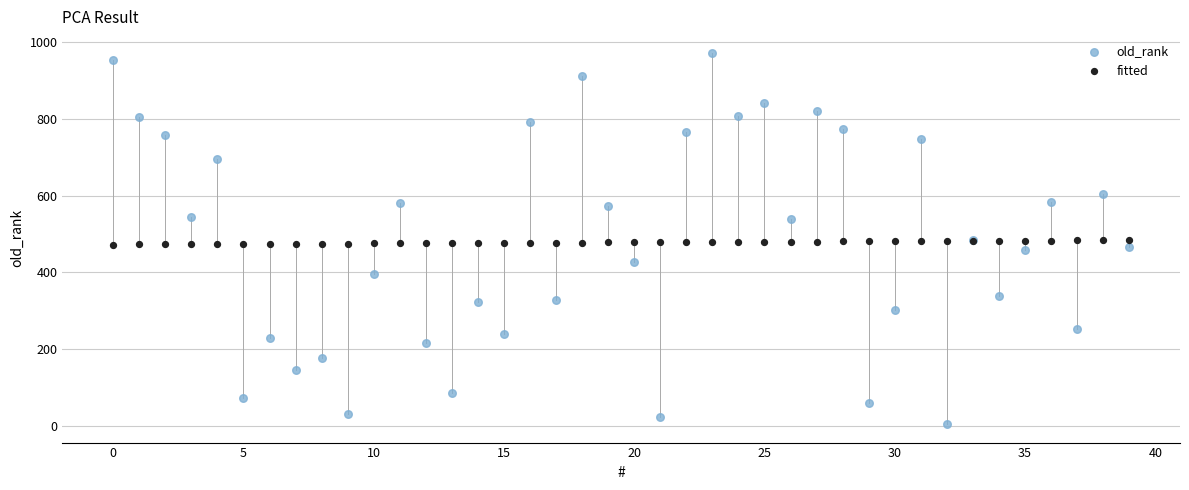

Which series contains the highest Y value?

old_rank